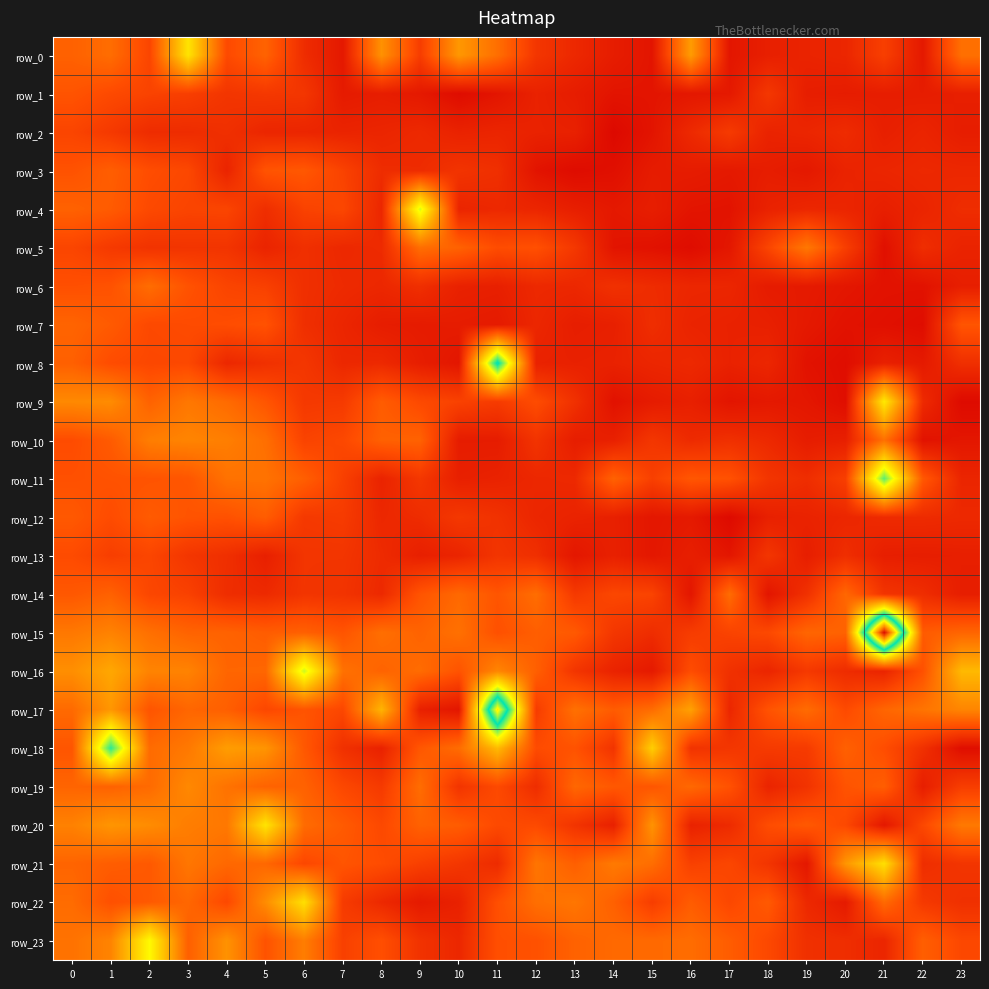

At how many categories does at least one series exceed 0?

24